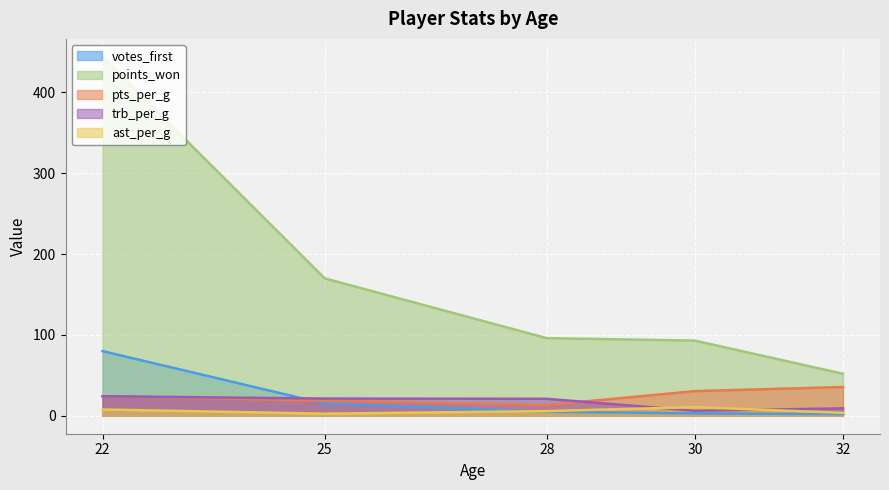

Reading left to right, transcribe all the data shown in this chart.

votes_first: 22=80.0	25=15.0	28=5.0	30=3.0	32=2.0
points_won: 22=444.0	25=170.0	28=96.0	30=93.0	32=52.0
pts_per_g: 22=24.1	25=18.7	28=13.3	30=30.5	32=35.6
trb_per_g: 22=24.2	25=21.3	28=21.0	30=6.2	32=9.2
ast_per_g: 22=7.8	25=2.6	28=5.8	30=10.7	32=3.6